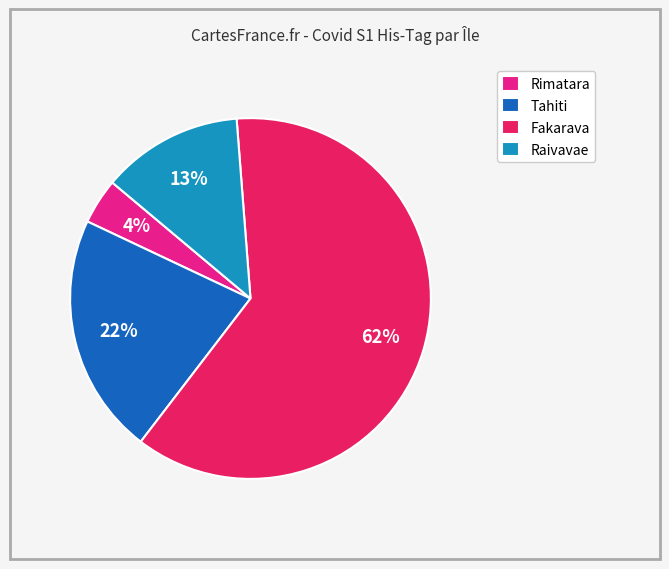

To the nearest percent, what percentage of the pie is Tahiti?

22%